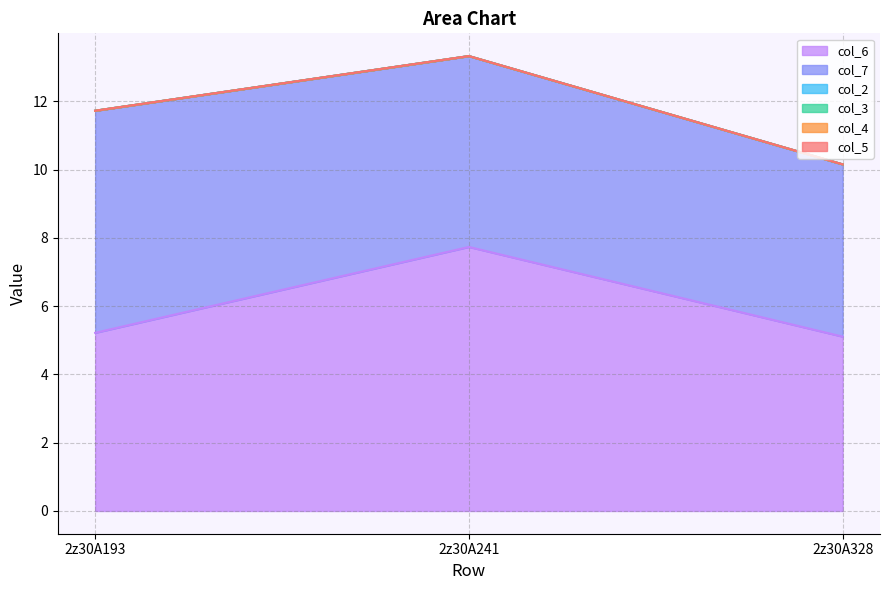

Between 2z30A328 and 2z30A193, which is larger?

2z30A193